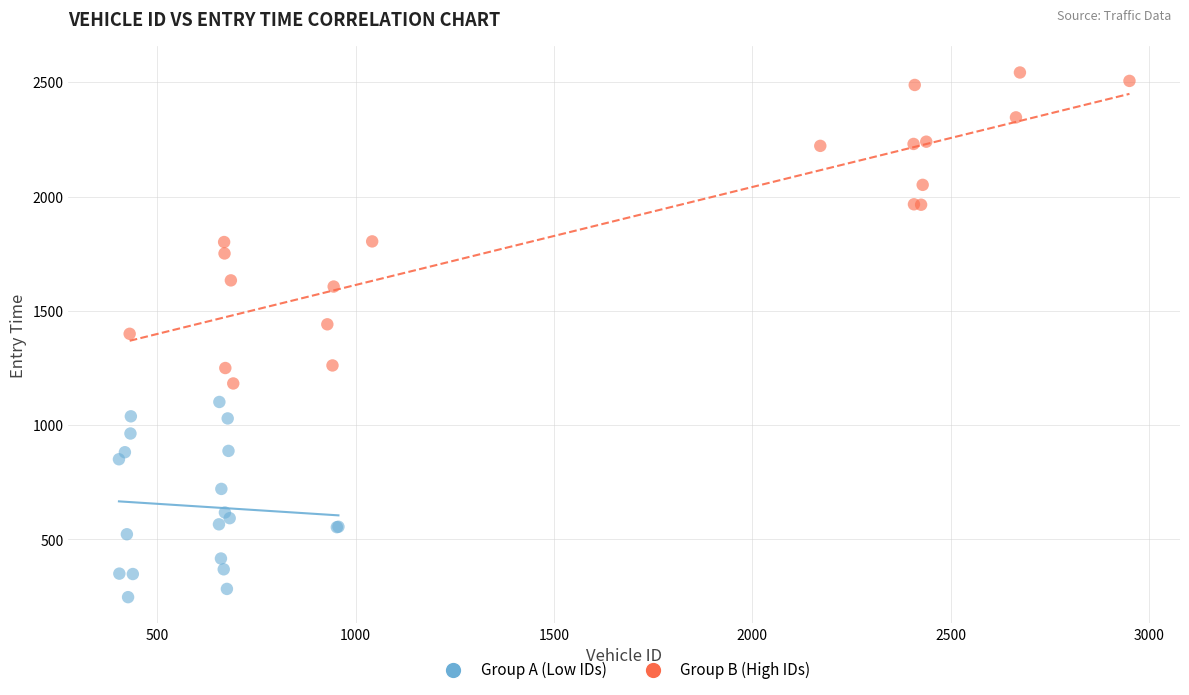

Which series has the widest spread of Y values?

Group B (High IDs)